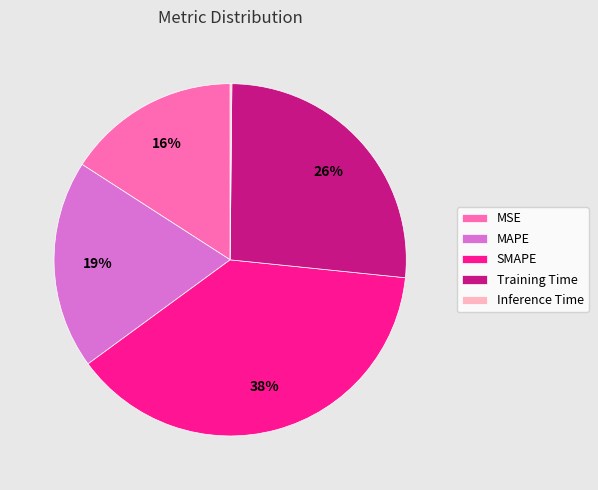

Is it true that MSE is 28% of the pie?

False